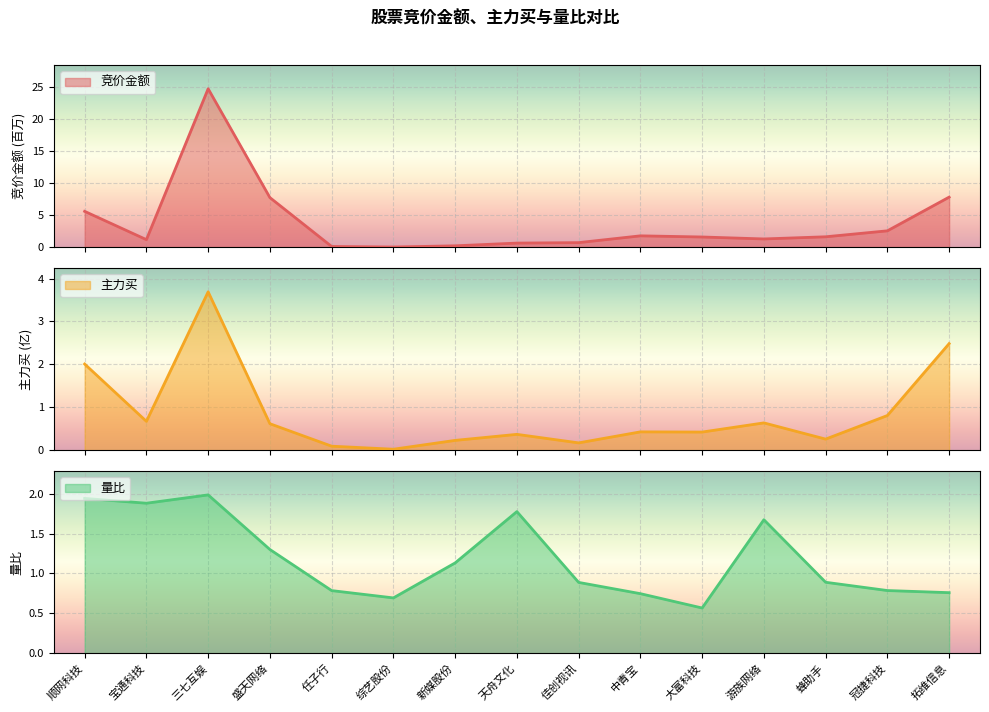

What is the total value across all series at 拓维信息?

11.0